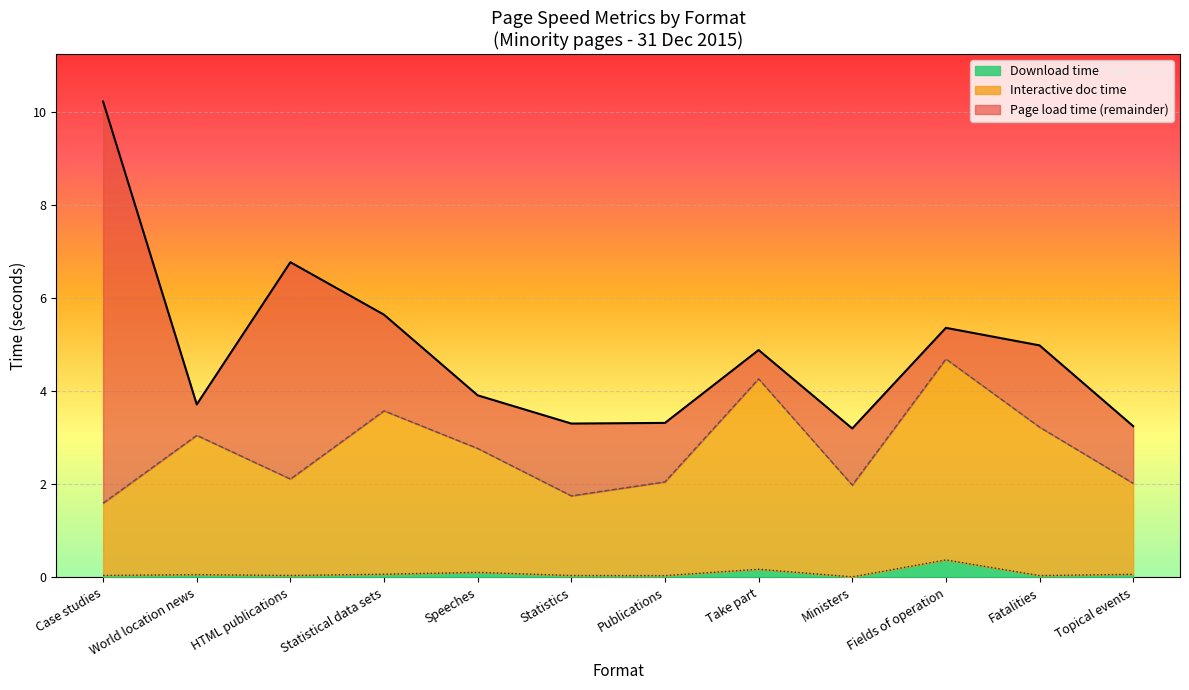

Which has a higher value, World location news or Statistics?

World location news